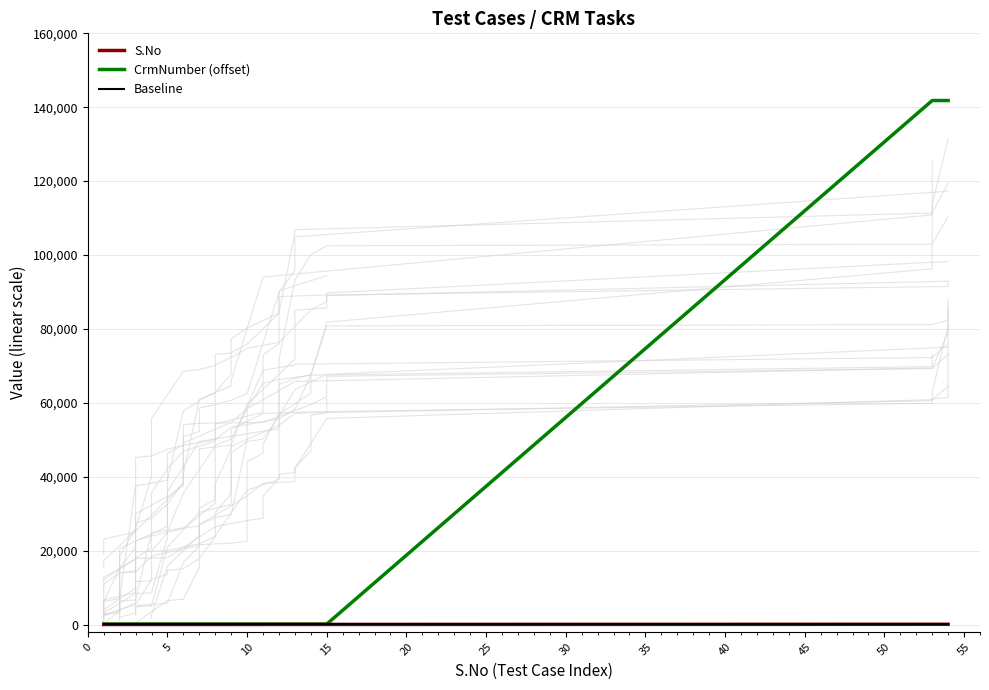

Reading right to left, what are all the values shown in this chart?

S.No: 54	53	15	14	13	12	11	10	9	8	7	6	5	4	3	2	1
CrmNumber (offset): 141812	141812	117	117	117	117	117	117	117	117	117	117	117	117	117	117	117
Baseline: 5	5	5	5	5	5	5	5	5	5	5	5	5	5	5	5	5